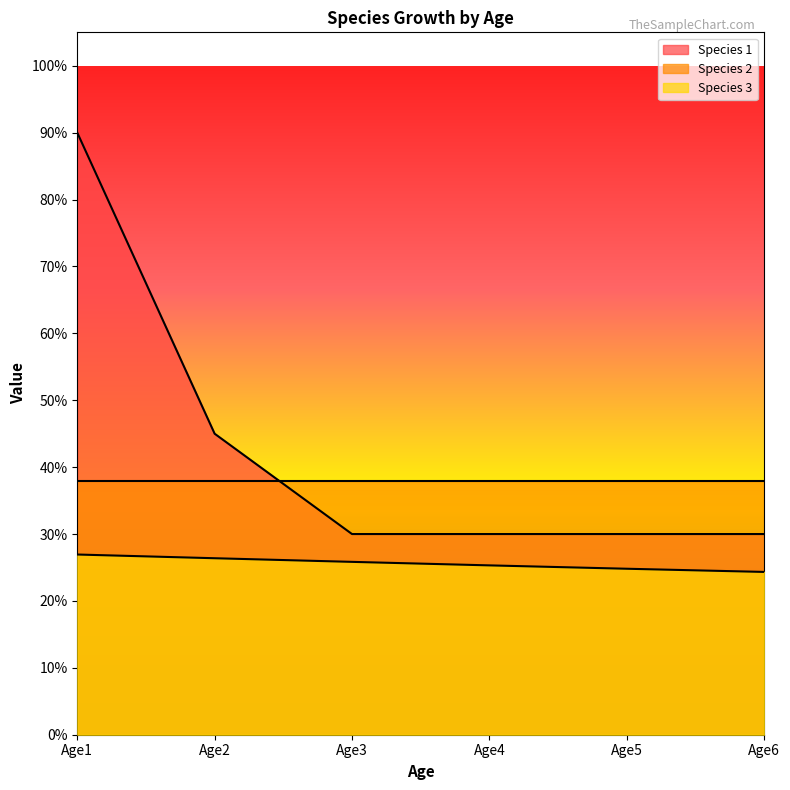

Which series has the widest spread of values?

Species 1